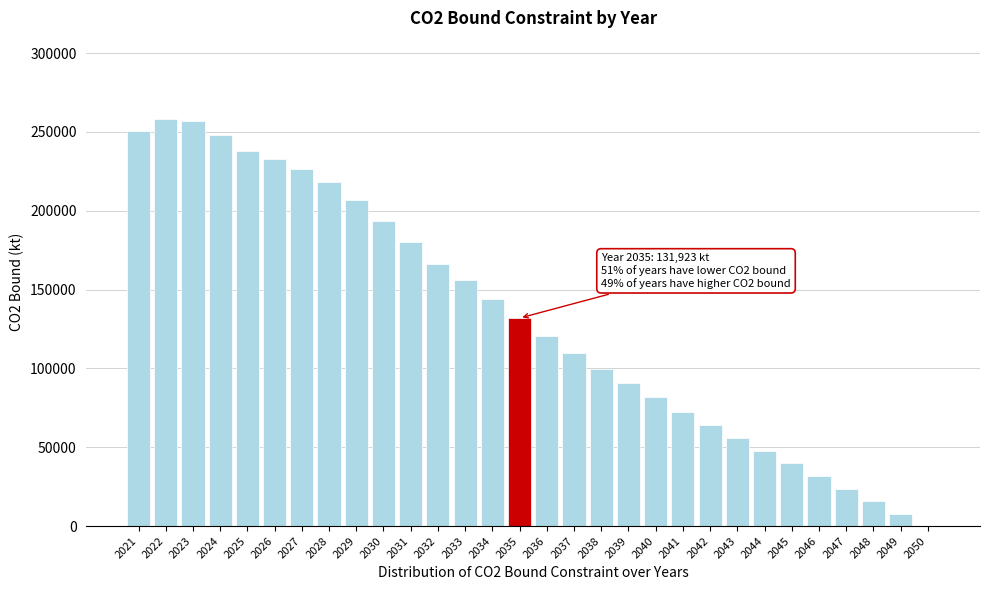

The value at 2038 is 166434.7. True or false?

False